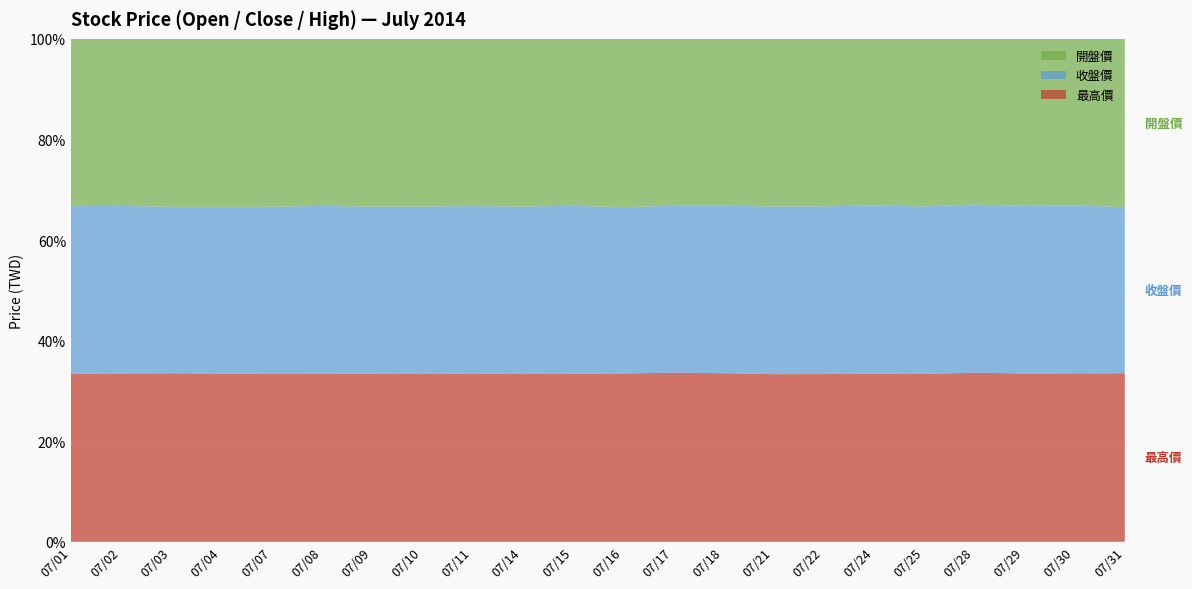

Reading left to right, extract all data points from this chart.

最高價: 07/01=80.1	07/02=80.6	07/03=78.6	07/04=78.1	07/07=77.3	07/08=77.4	07/09=77.3	07/10=77.6	07/11=77.7	07/14=77.3	07/15=77.8	07/16=77.6	07/17=77.6	07/18=77.1	07/21=77.1	07/22=77.2	07/24=77.0	07/25=77.1	07/28=78.2	07/29=78.0	07/30=78.9	07/31=78.5
收盤價: 07/01=80.0	07/02=80.2	07/03=77.6	07/04=77.5	07/07=77.0	07/08=77.4	07/09=76.9	07/10=77.5	07/11=77.3	07/14=77.2	07/15=77.8	07/16=76.7	07/17=76.6	07/18=76.6	07/21=77.1	07/22=77.2	07/24=77.0	07/25=77.0	07/28=77.7	07/29=77.7	07/30=78.7	07/31=77.3
開盤價: 07/01=79.8	07/02=80.0	07/03=78.3	07/04=78.0	07/07=77.3	07/08=77.0	07/09=77.2	07/10=77.6	07/11=77.2	07/14=77.3	07/15=77.3	07/16=77.6	07/17=76.6	07/18=76.3	07/21=77.1	07/22=77.1	07/24=76.3	07/25=77.0	07/28=76.6	07/29=77.4	07/30=78.0	07/31=78.4